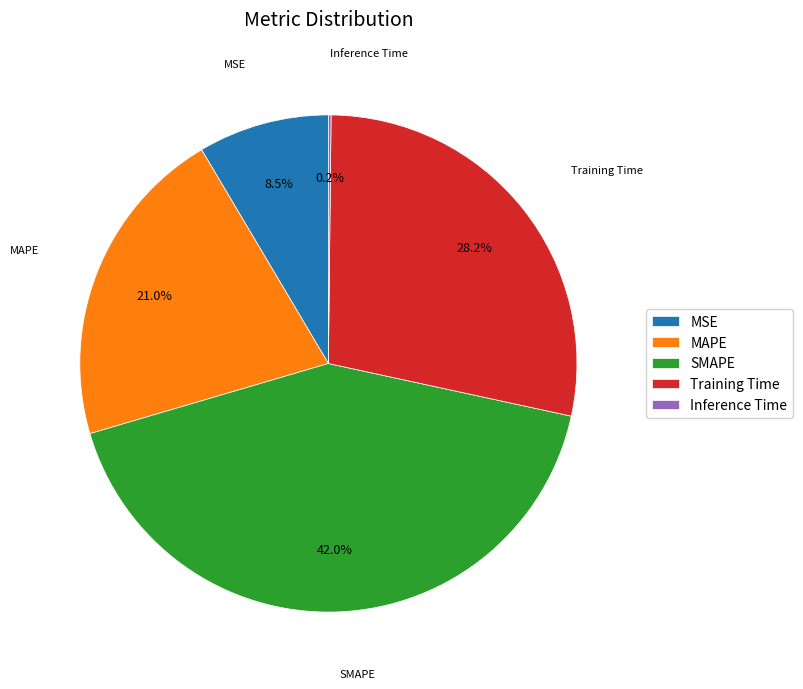

To the nearest percent, what percentage of the pie is MAPE?

21%